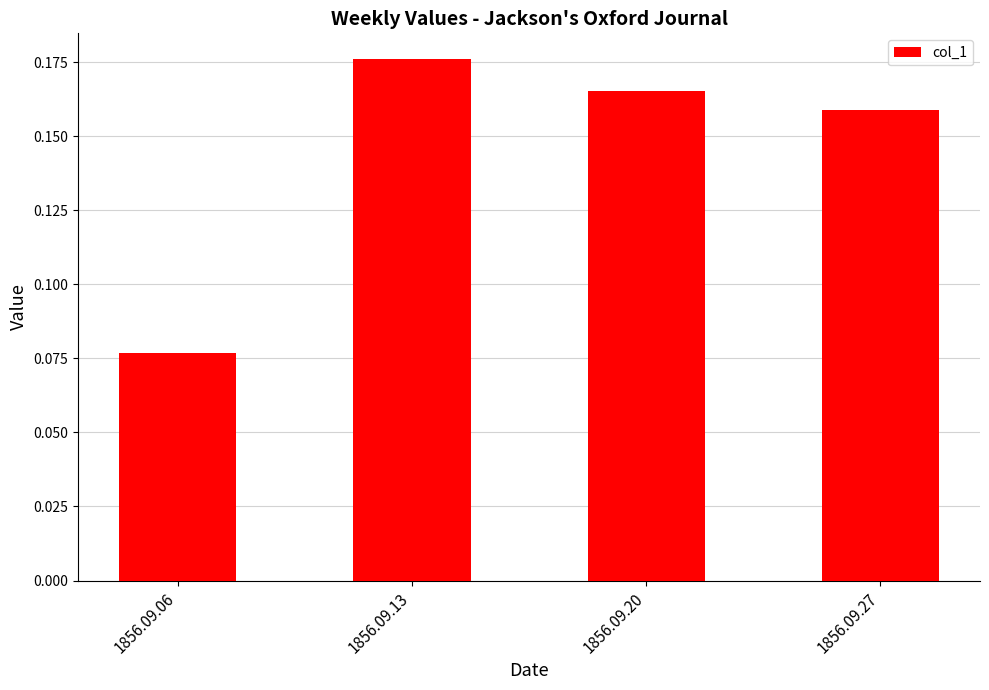

How many bars are there in total?

4